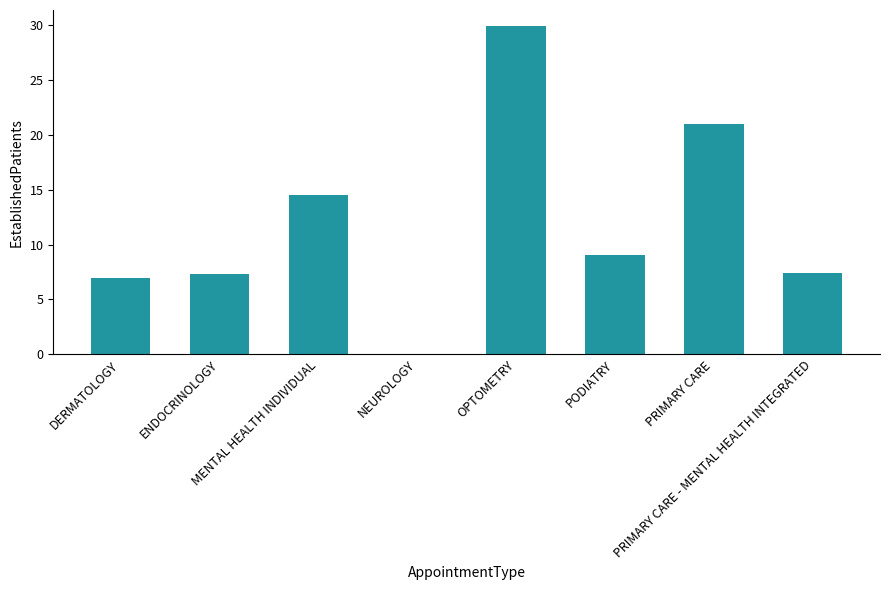

What is the greatest value displayed?

29.9